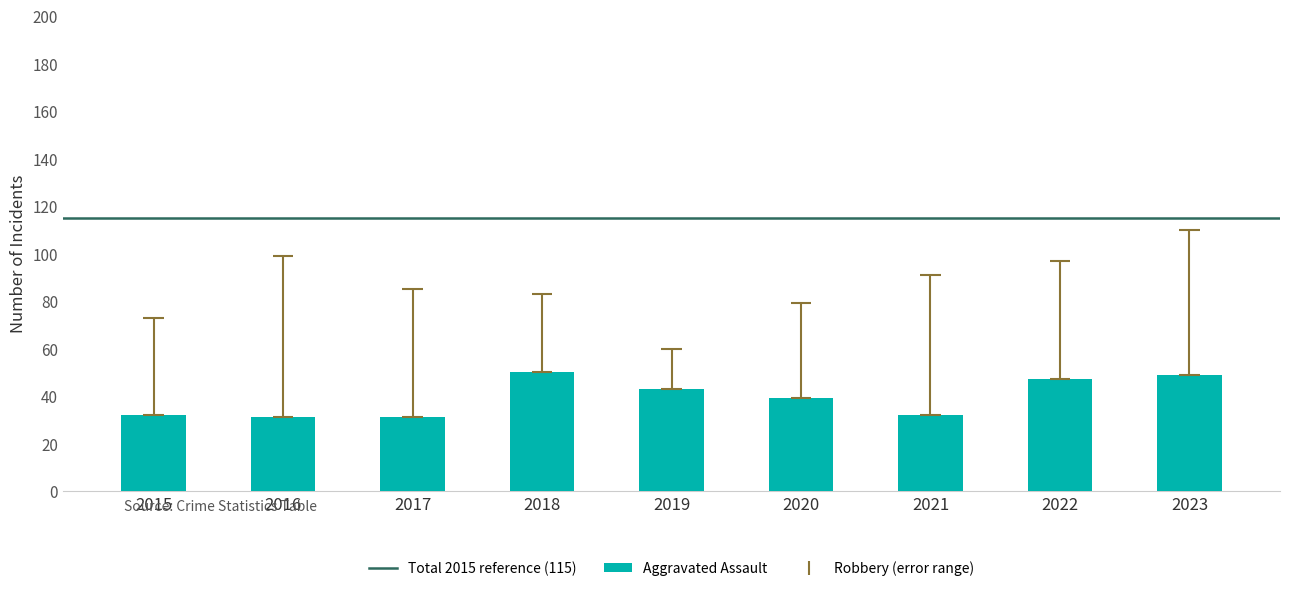

What is the difference between the maximum and minimum values in the Aggravated Assault series?

19